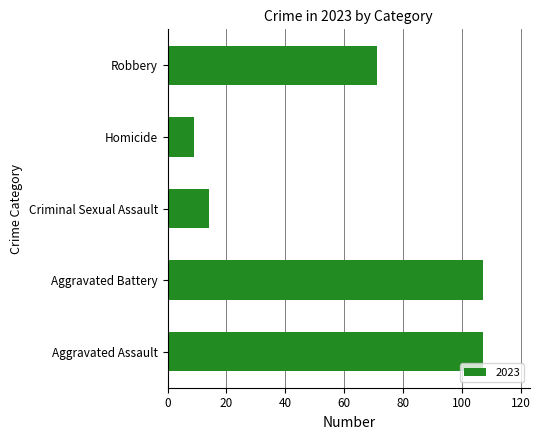

What is the difference between the maximum and minimum values?

98